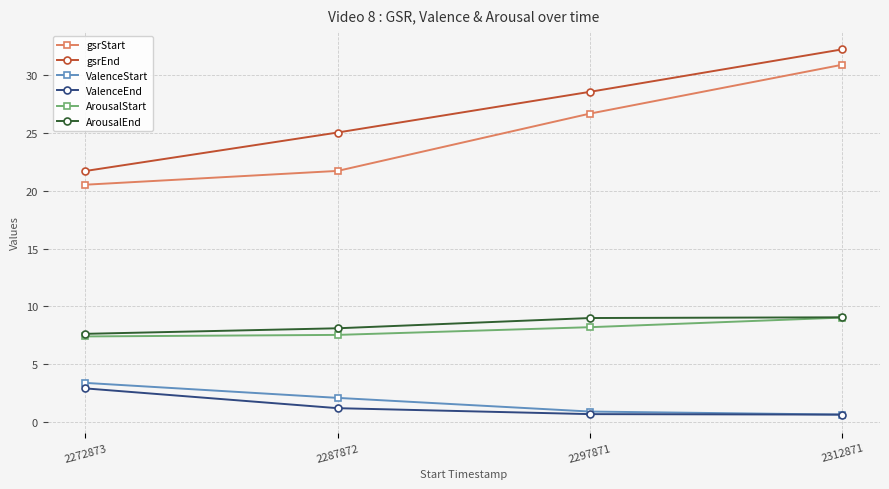

At which label does ValenceStart reach its peak?

2272873